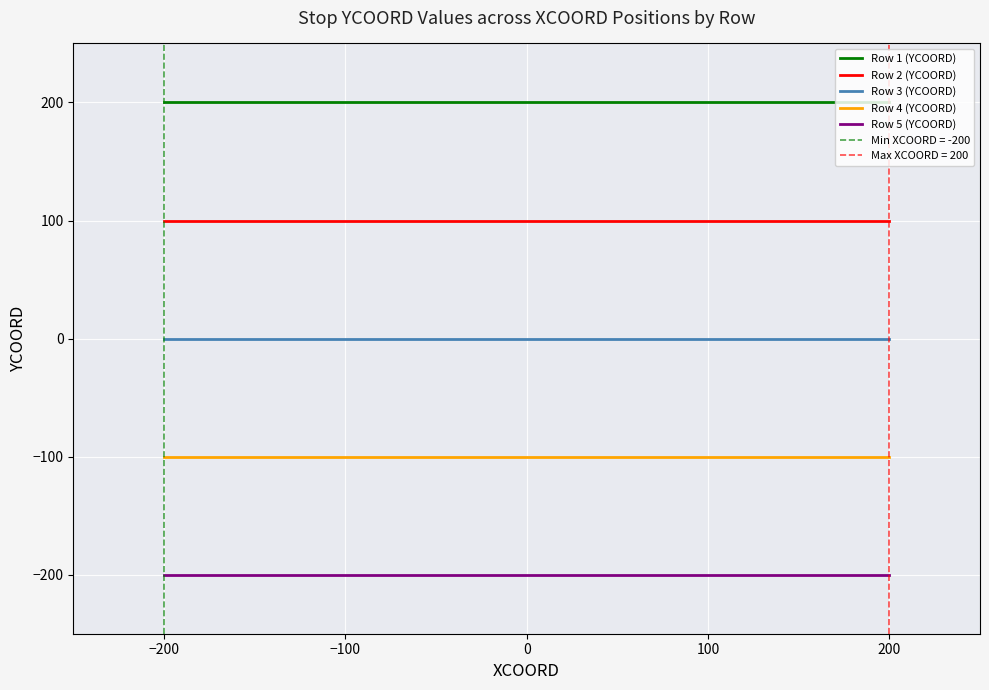

Rank the series by their maximum value, from lowest to highest.

Row 5 (YCOORD), Row 4 (YCOORD), Row 3 (YCOORD), Row 2 (YCOORD), Row 1 (YCOORD)